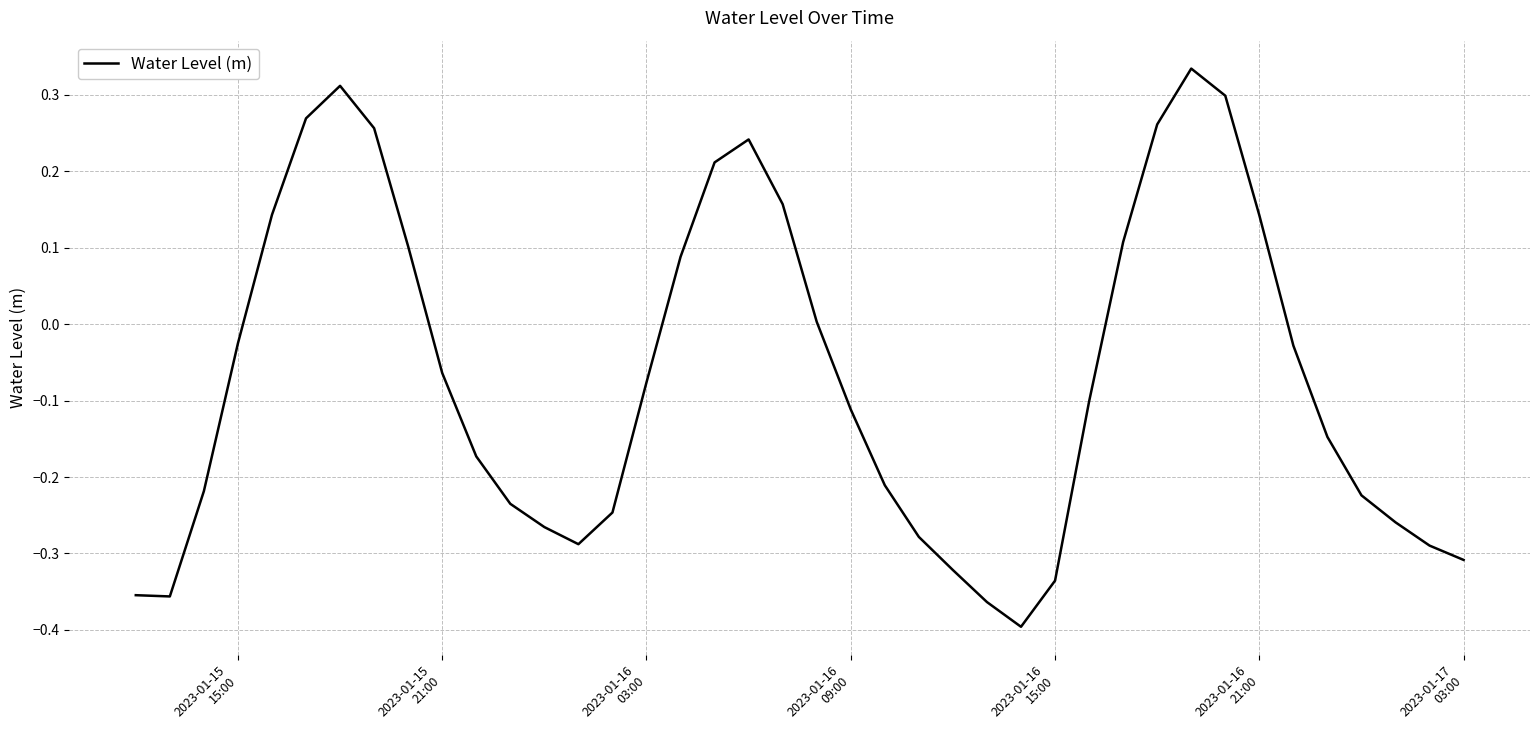

What is the difference between the maximum and minimum values?

0.7